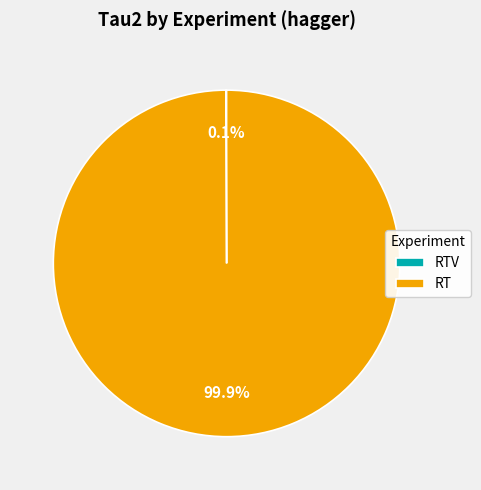

To the nearest percent, what percentage of the pie is RT?

100%